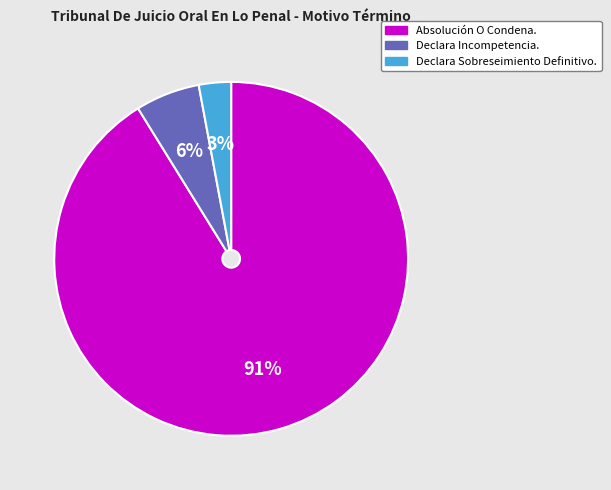

Between Declara Sobreseimiento Definitivo. and Absolución O Condena., which is larger?

Absolución O Condena.